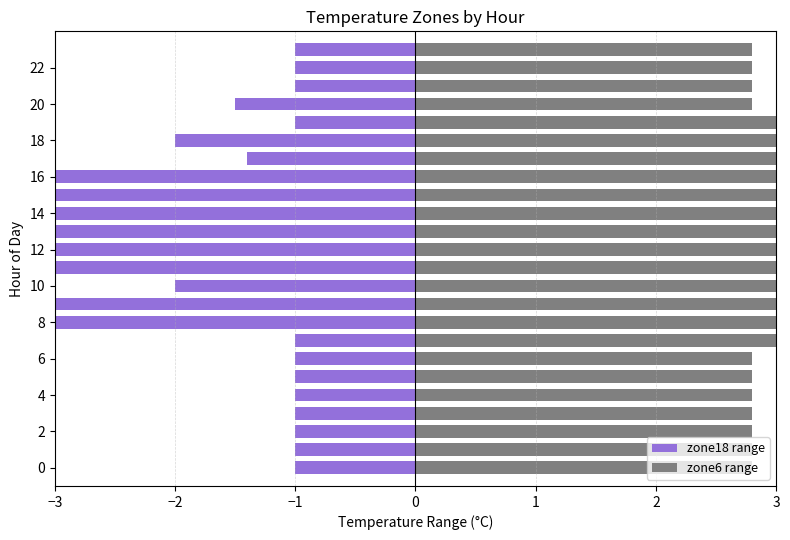

The value of zone6 range at 20 is 3.8. True or false?

False